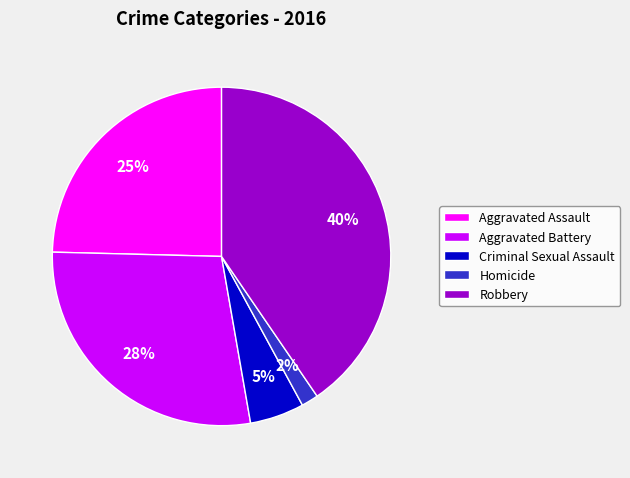

The Homicide slice represents 2% of the pie. True or false?

True